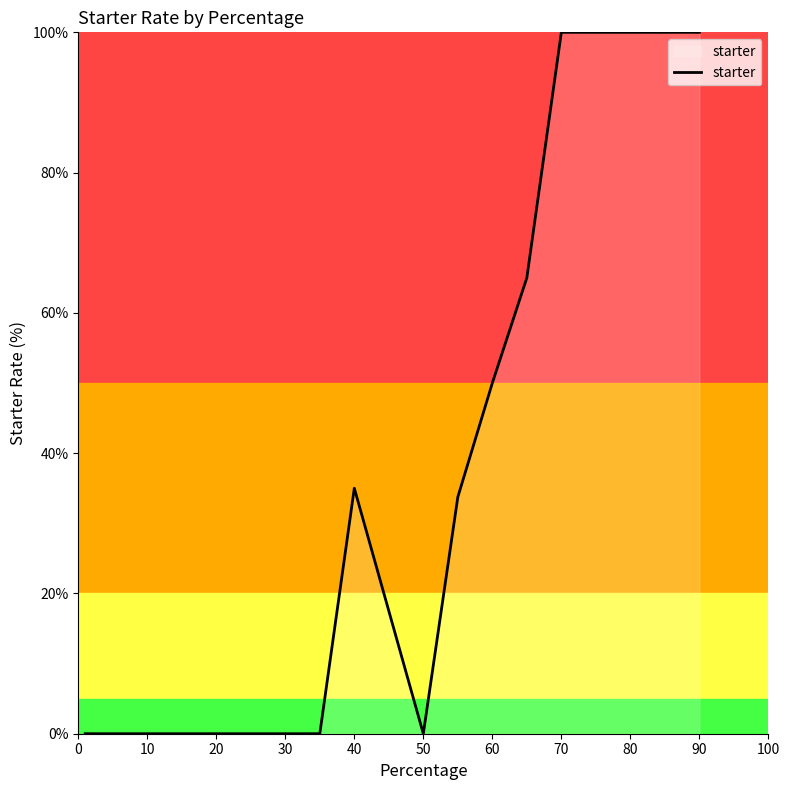

How many values exceed 33?

9